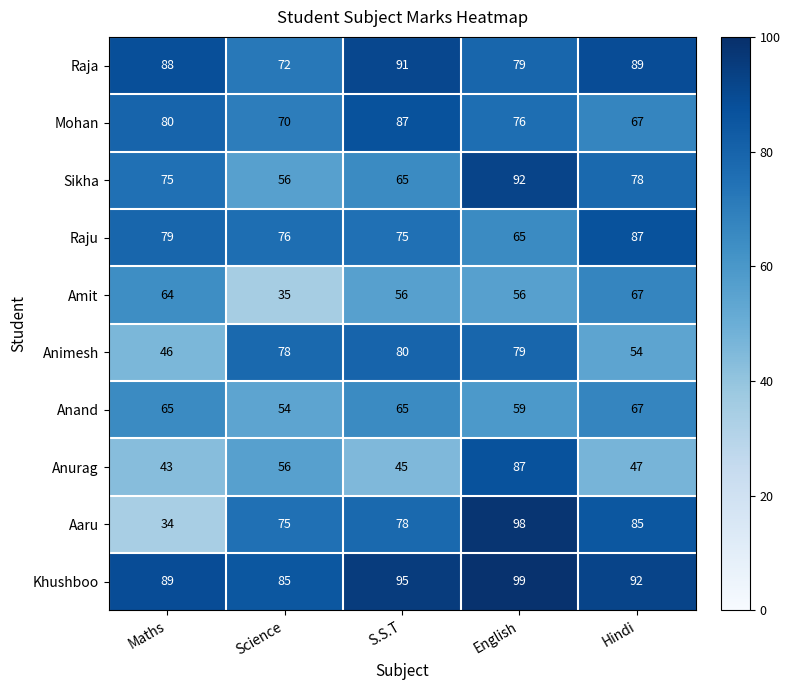

What is the spread (max minus min) of values at S.S.T?

50